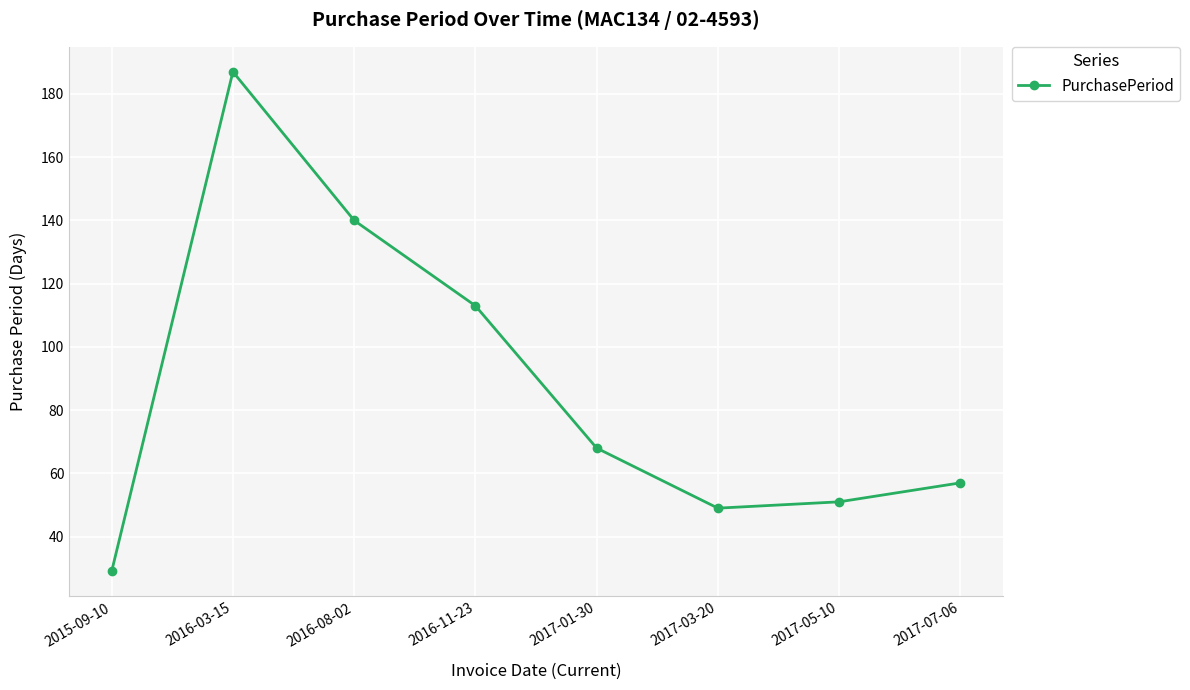

The value at 2017-03-20 is 79. True or false?

False